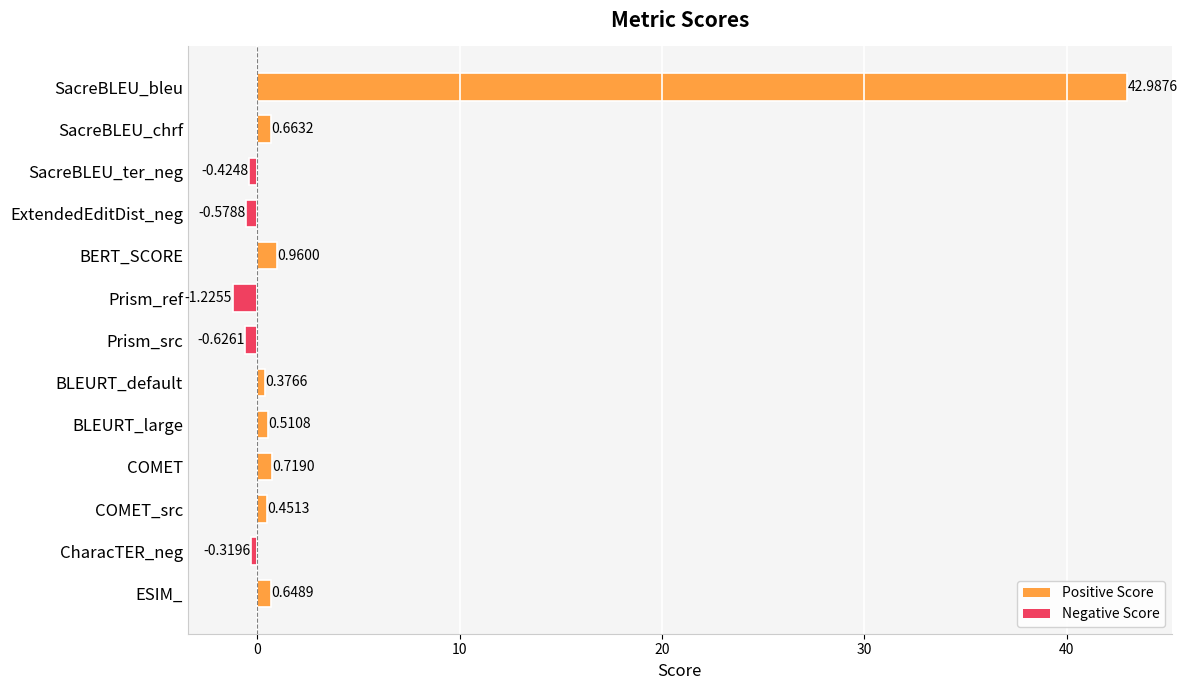

How many distinct data groups are displayed?

1